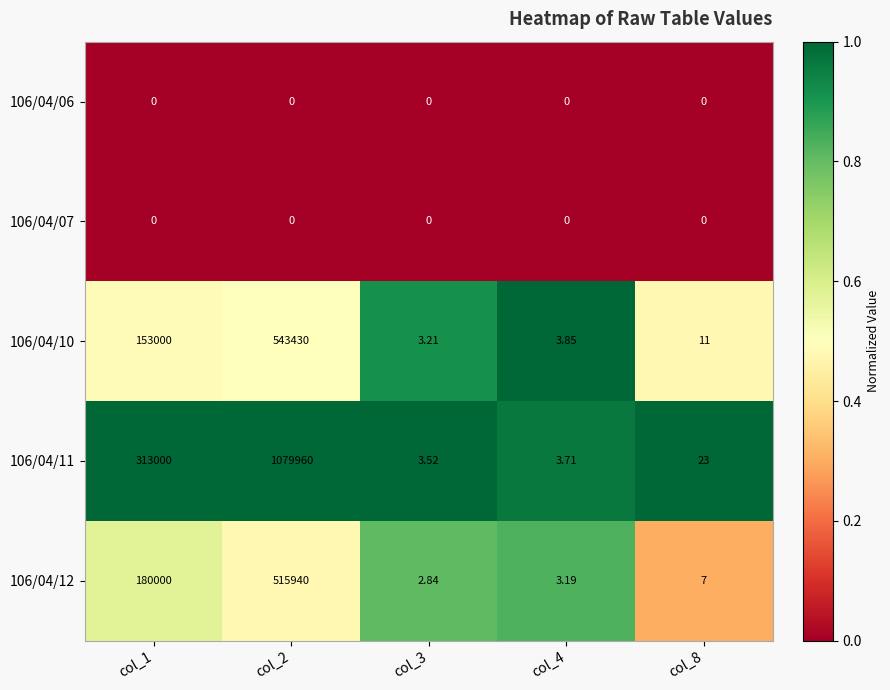

Is the value of 106/04/12 at col_8 greater than the value of 106/04/11 at col_3?

Yes